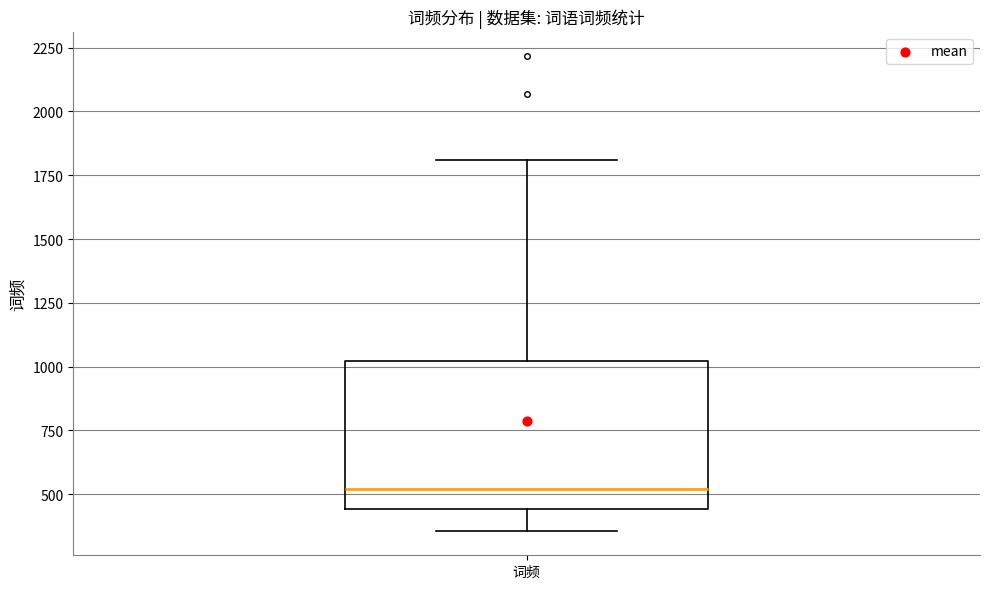

Read this box plot against the y-axis: the position of the median line, the range covered by the box, and the ends of both whiskers. The values are not printed on the chart, so give them approximately, as read against the axis.

median 500, box 450 to 1000, whiskers 350 to 1800